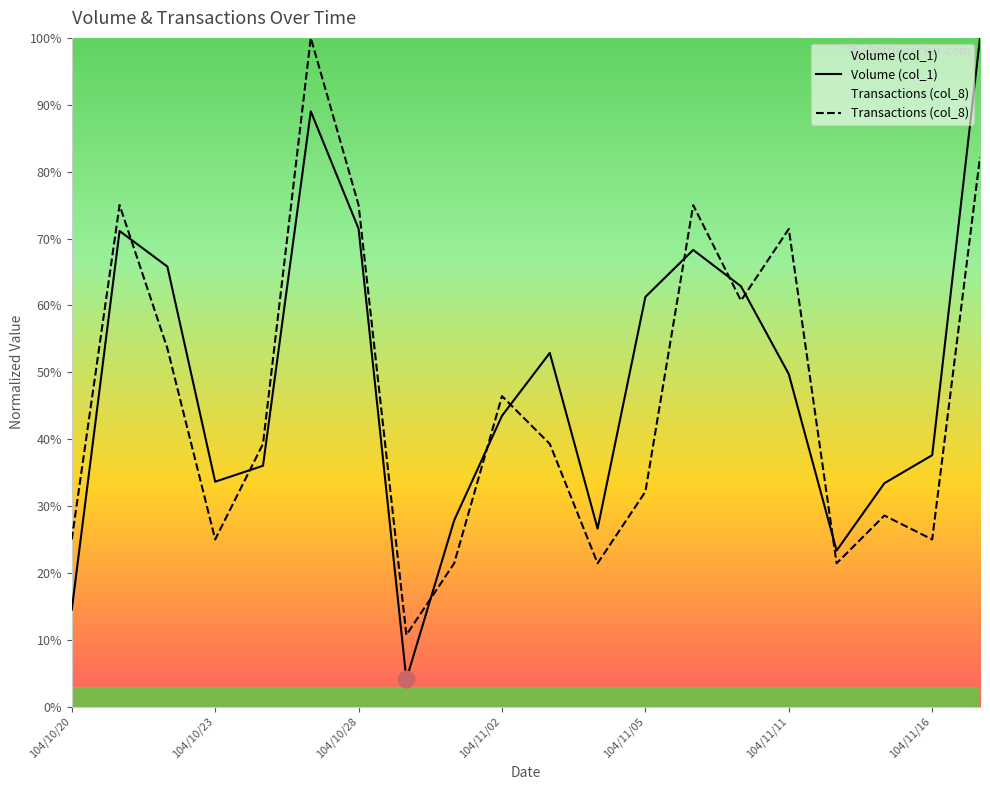

What is the difference between the highest and lowest values at 104/10/27?

0.1